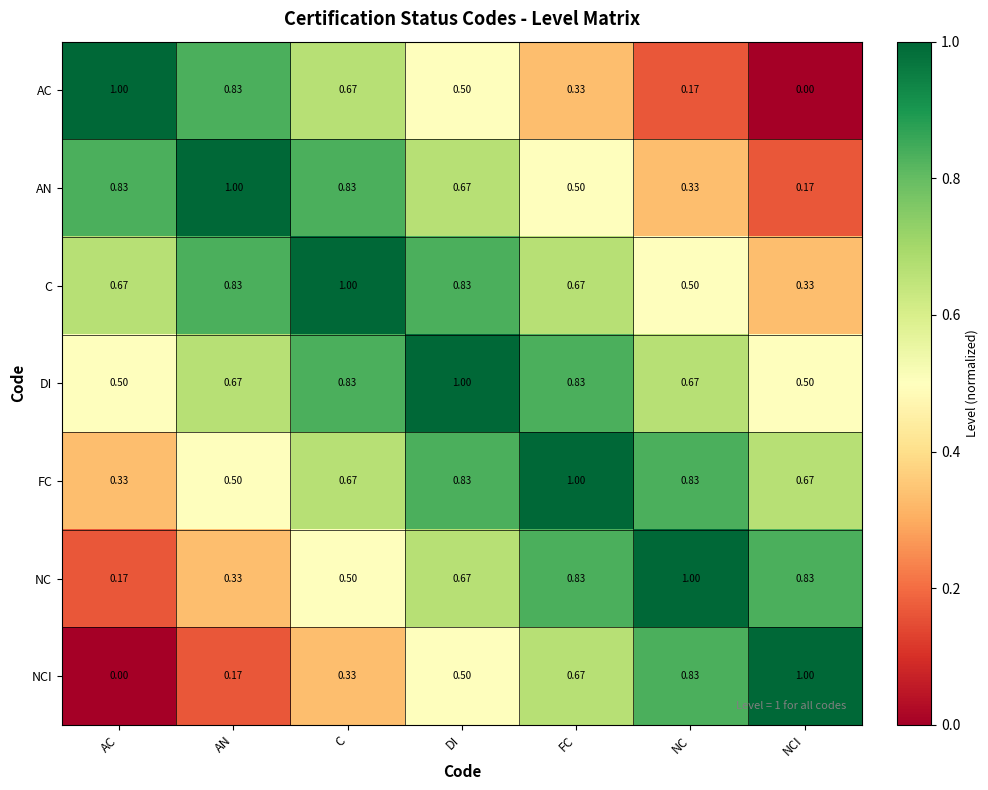

Rank the categories by AC value from lowest to highest.

NCI, NC, FC, DI, C, AN, AC